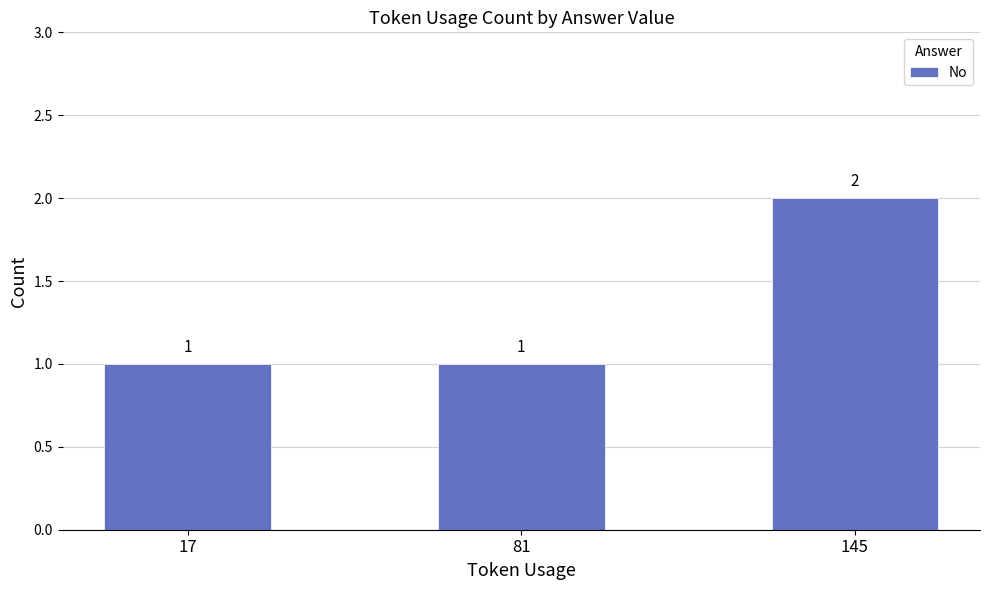

At which category does the chart reach its peak across all series?

145